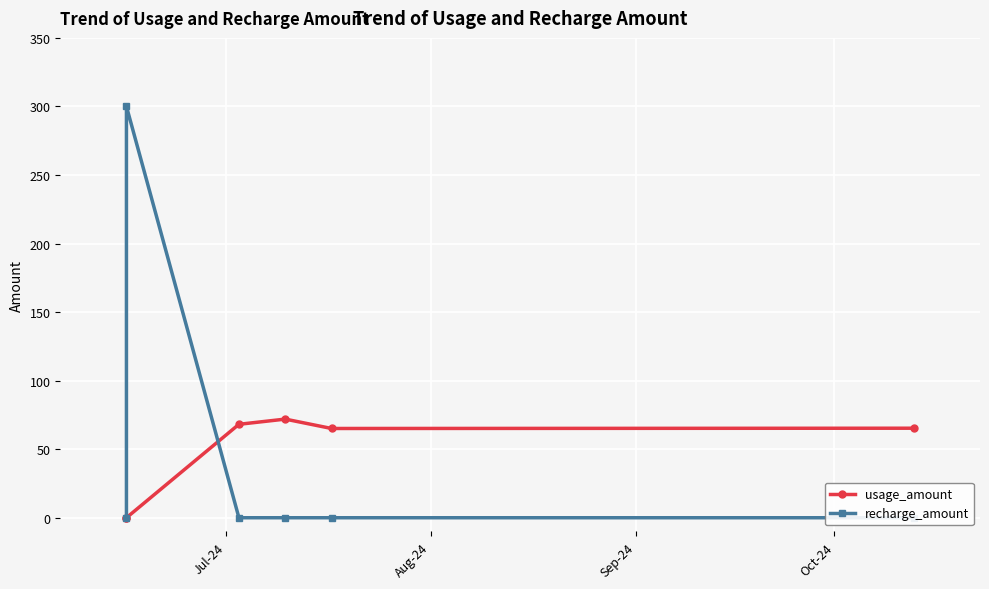

At which label does usage_amount reach its minimum?

Jul-24